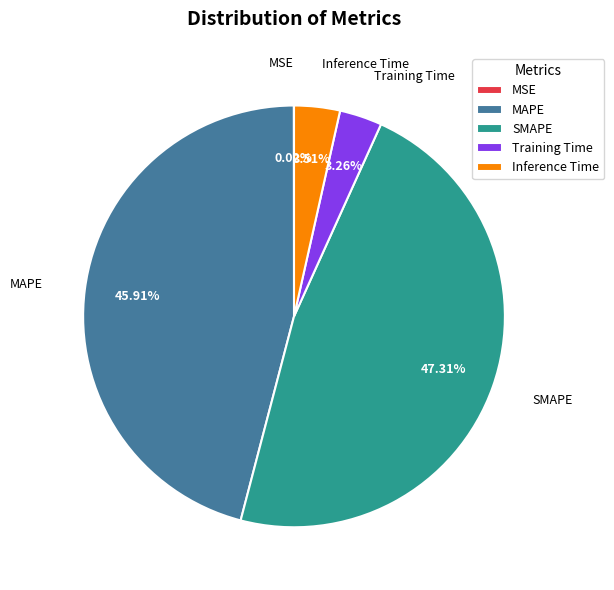

Which has a higher value, SMAPE or Inference Time?

SMAPE